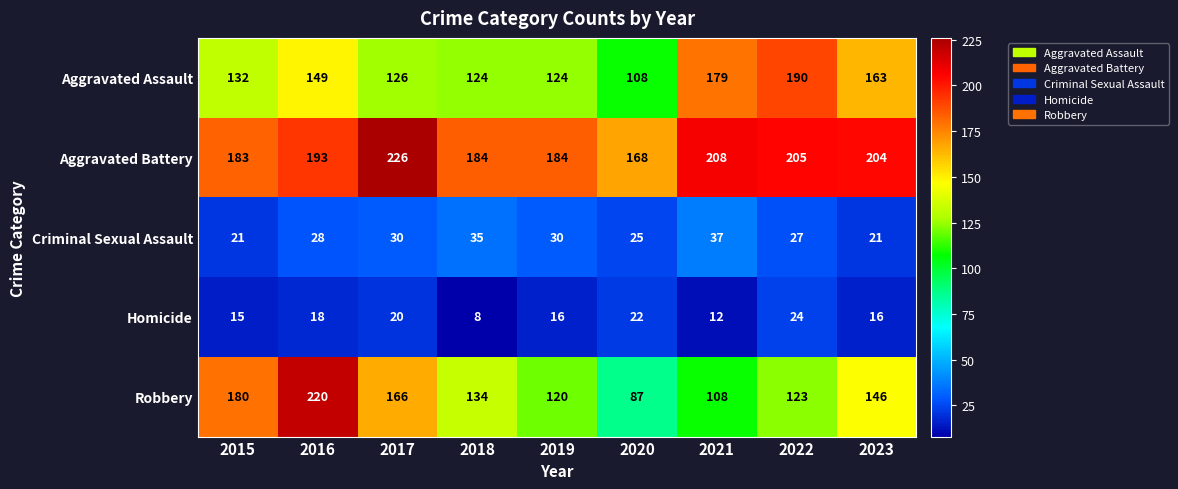

At which category is the sum across all series the highest?

2016